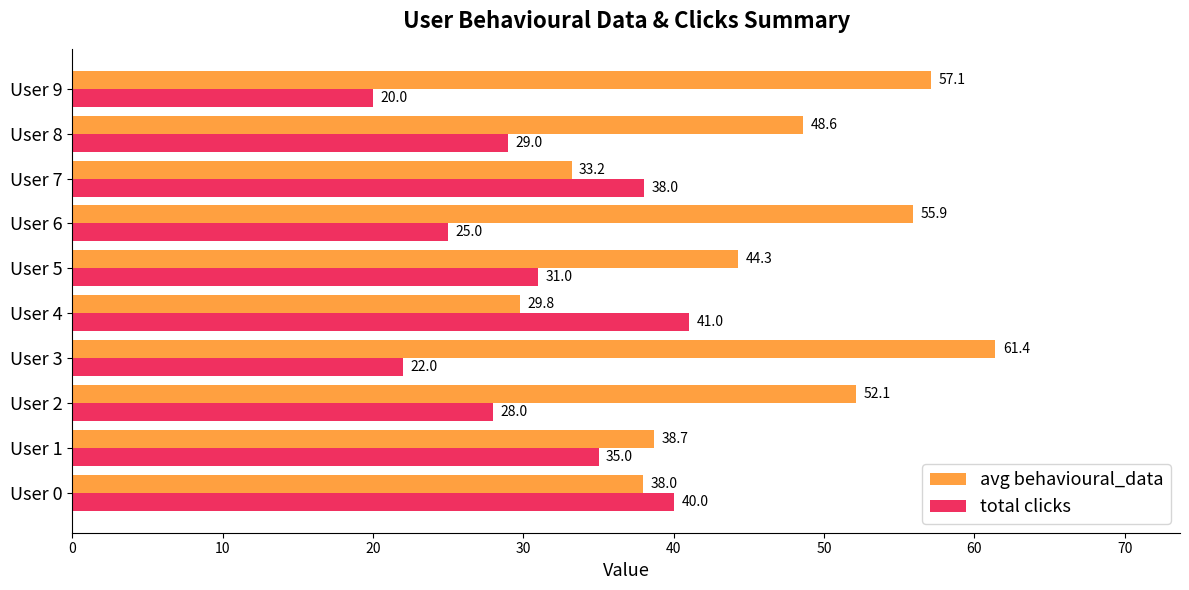

What is the difference between the second highest and second lowest values in the avg behavioural_data series?

23.9